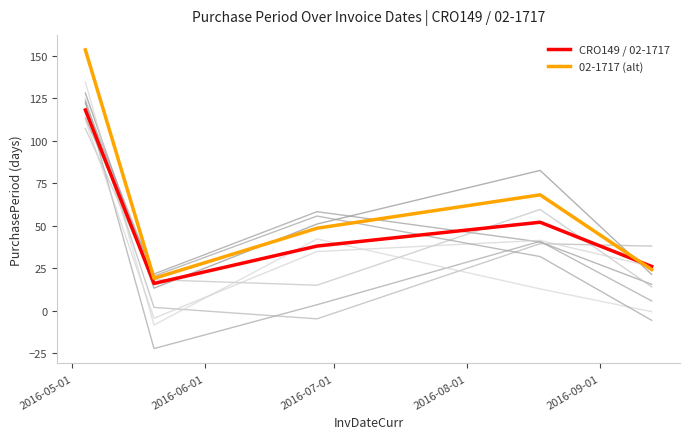

What is the maximum value for CRO149 / 02-1717?

118.0